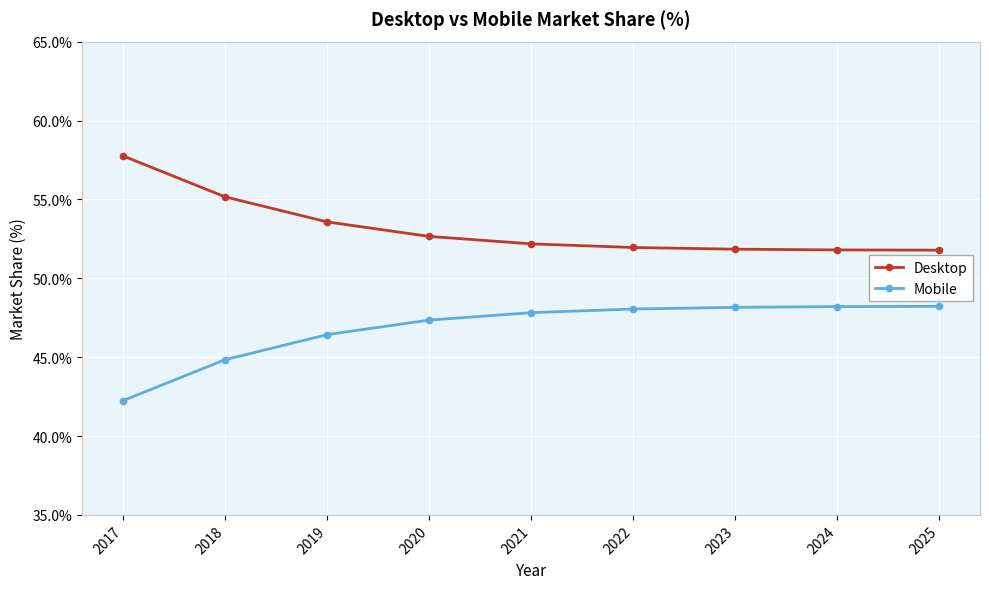

What is the difference between the highest and lowest values at 2021?

4.4